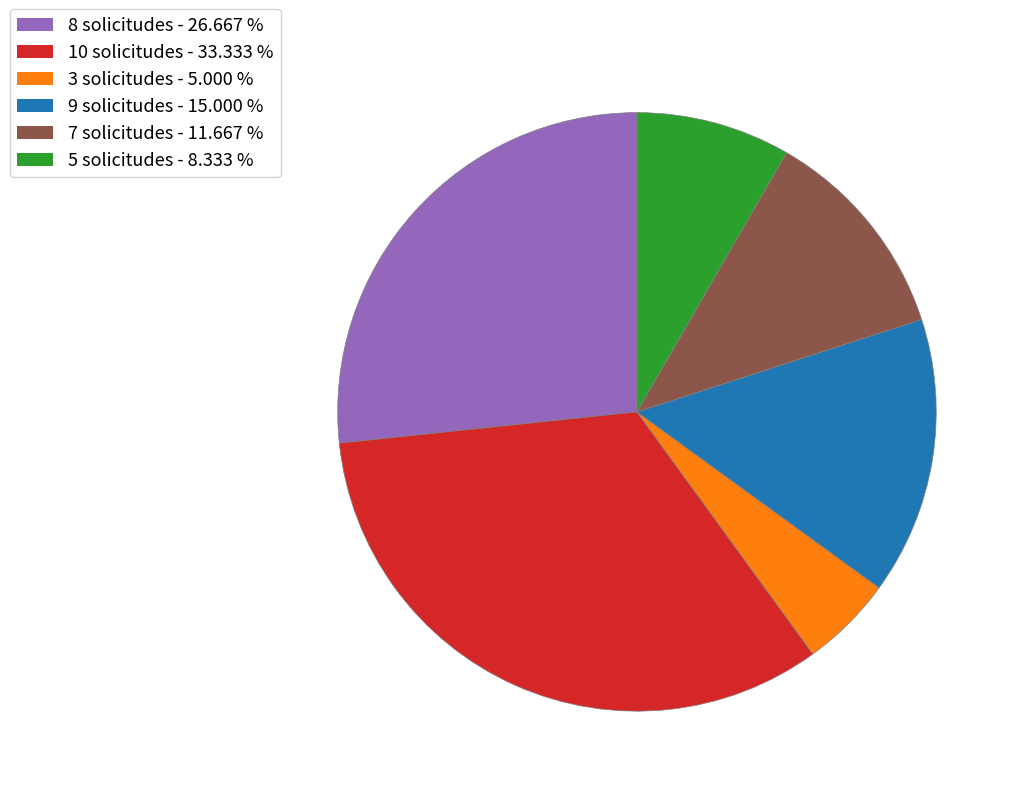

Is there any slice that represents more than half of the pie?

No